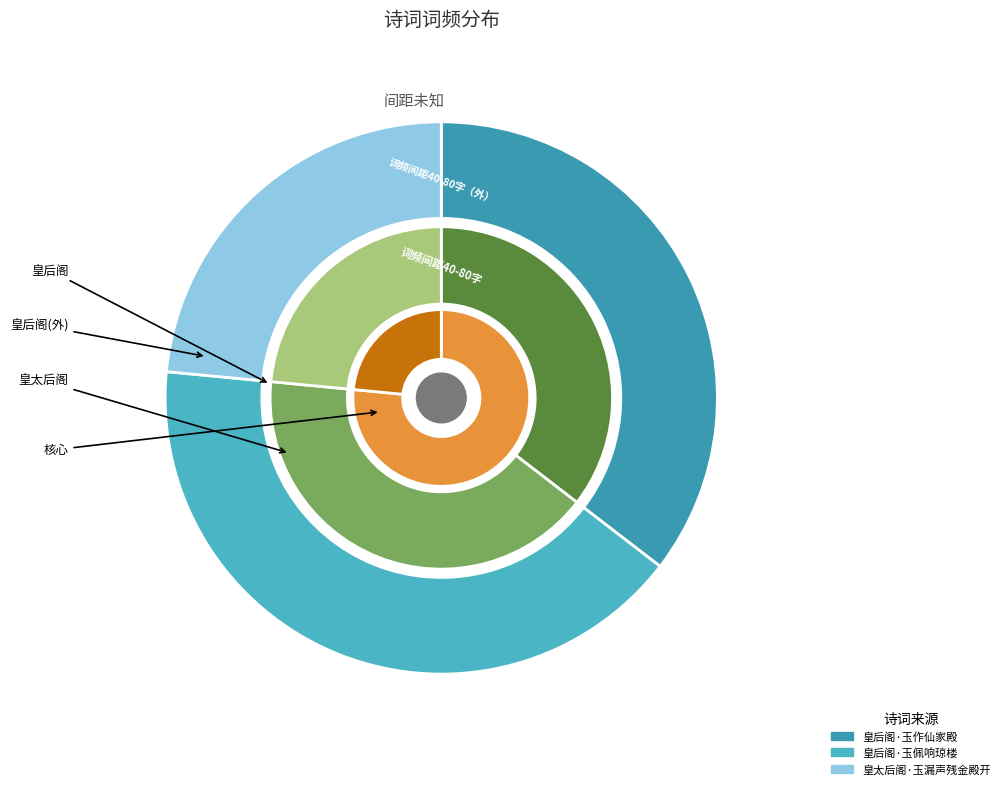

What is the total percentage of 皇太后阁·玉漏声残金殿开 and 皇后阁·玉作仙家殿?

58.9%